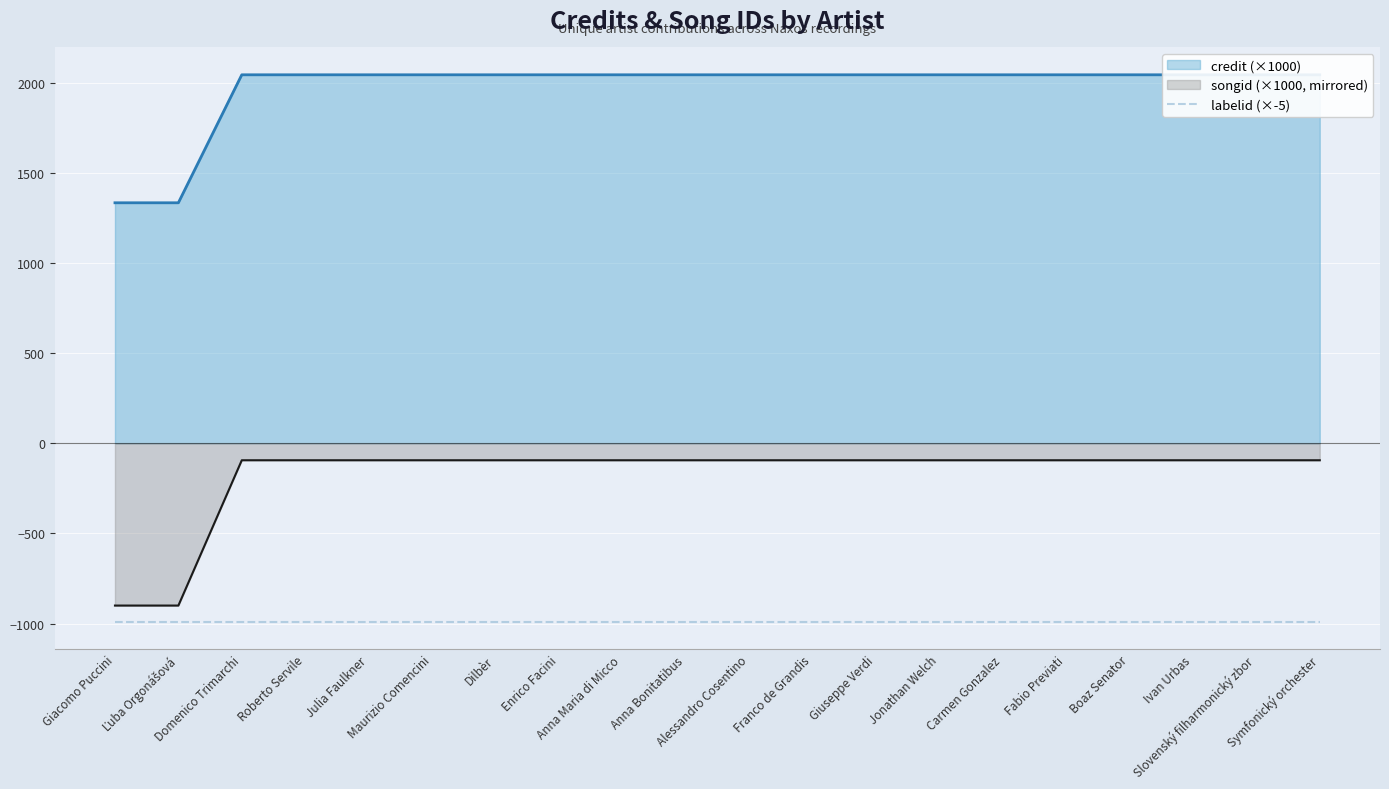

What is the greatest value displayed?

2044.2